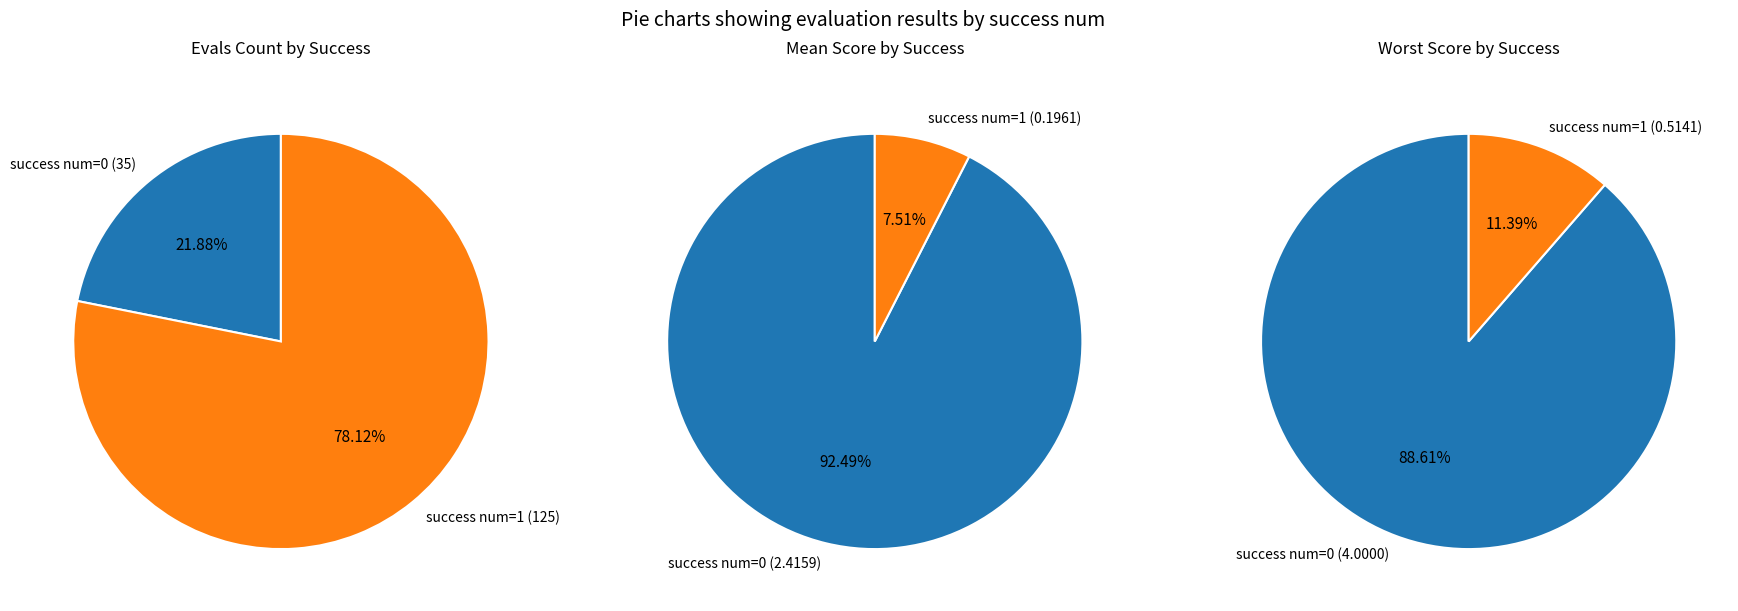

How many slices are in this pie chart?

2